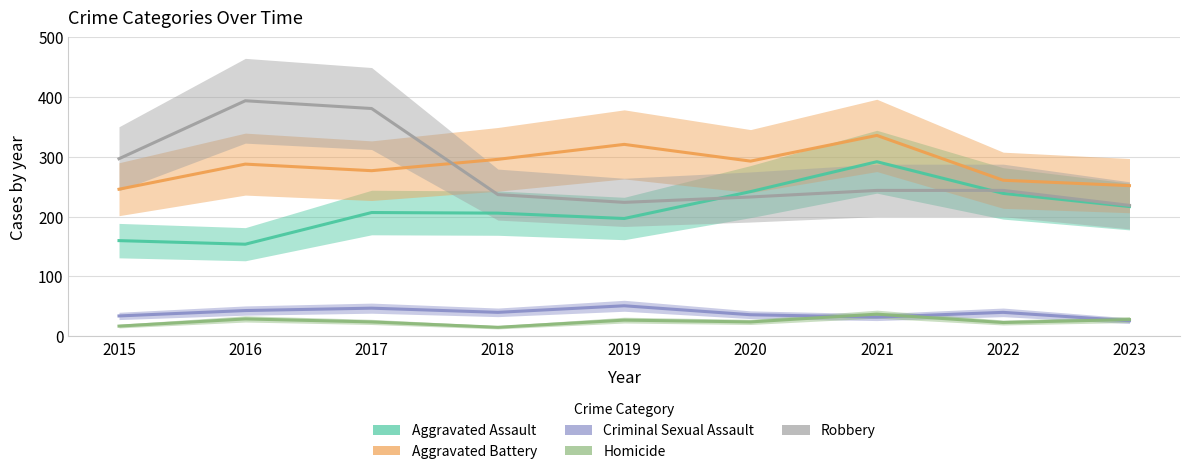

Between 2015 and 2020, which is larger?

2020